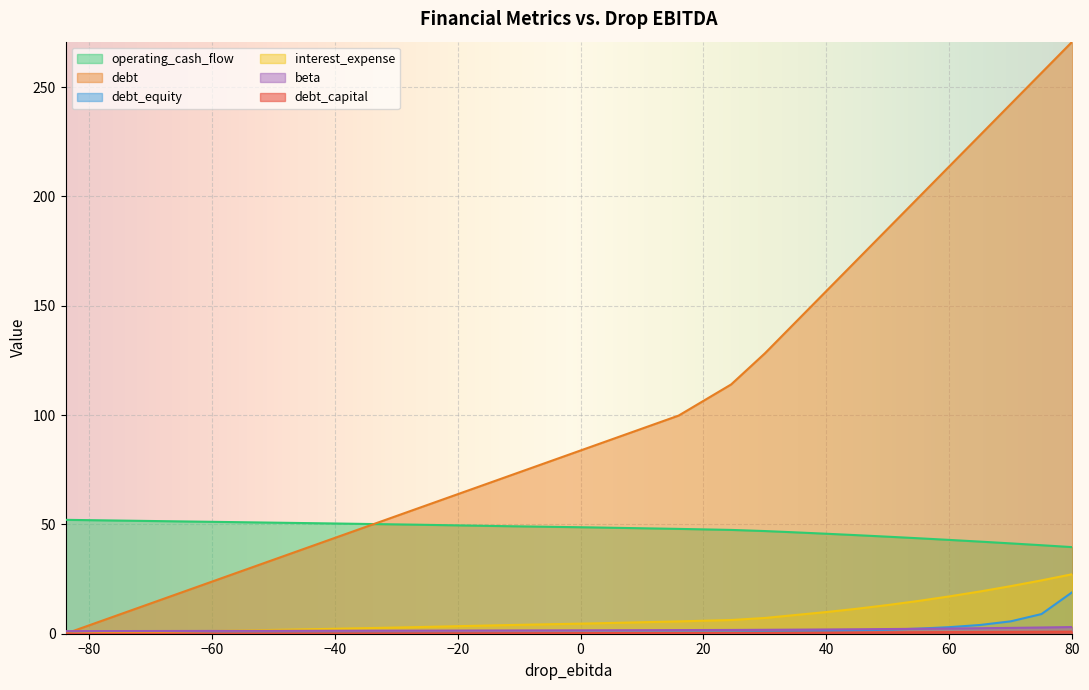

Which series has the largest total across all categories?

debt